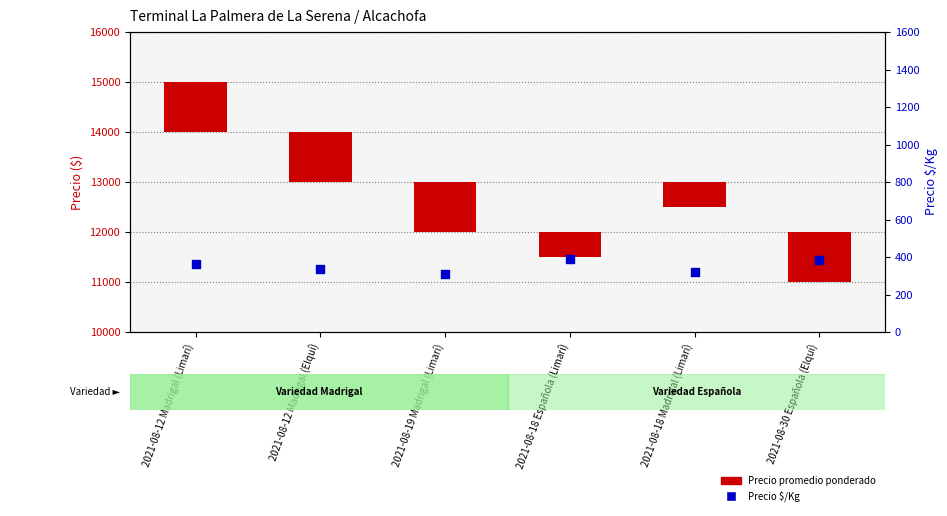

Which series has the largest total across all categories?

Precio promedio ponderado